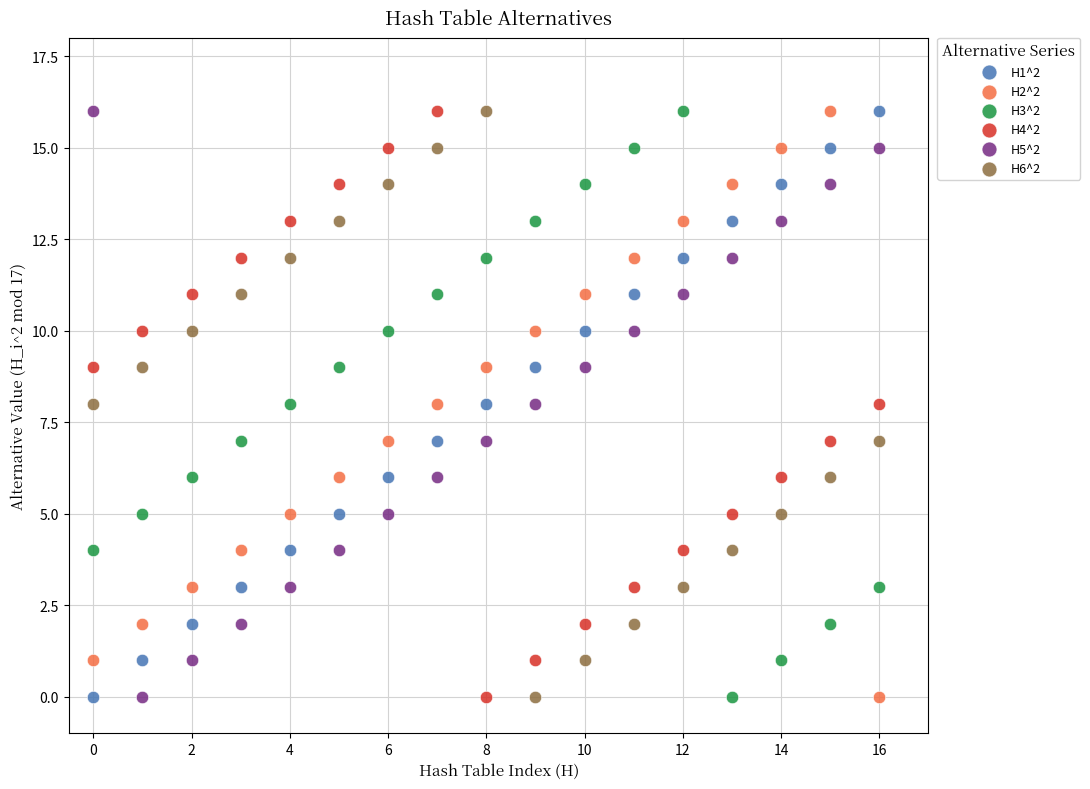

Across all data points, what is the range of Y values (max minus min)?

16